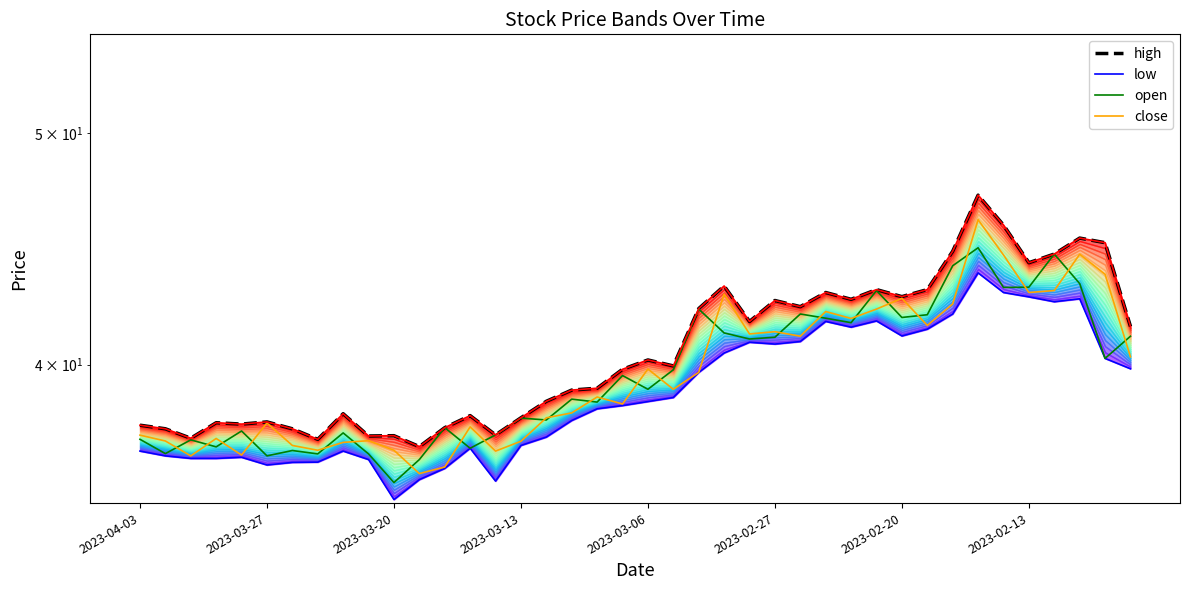

The open series shows 63.0 at 33. True or false?

False